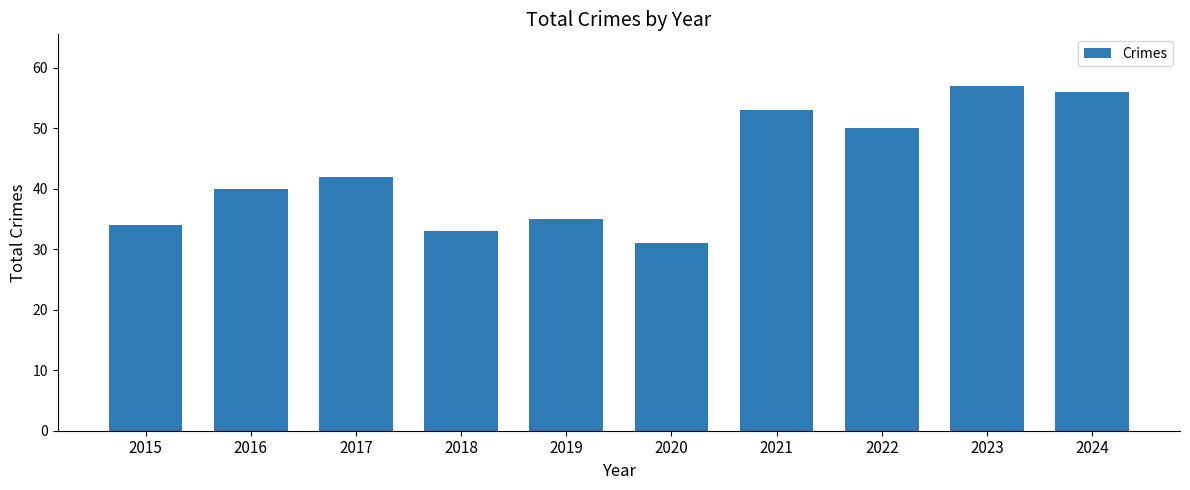

Which category has the lowest value across all series?

2020